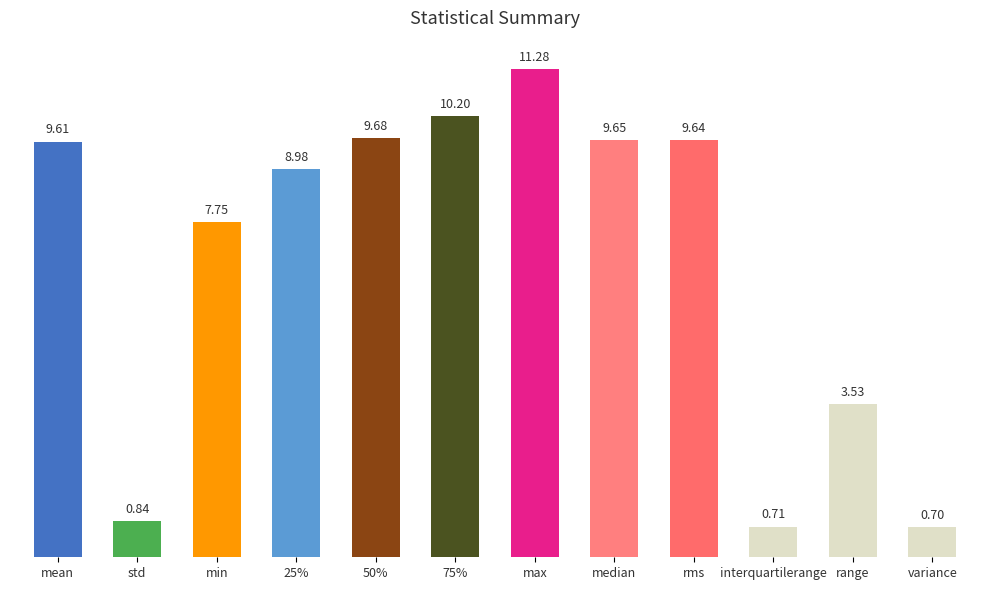

What is the value of the 7th bar from the left?

11.3